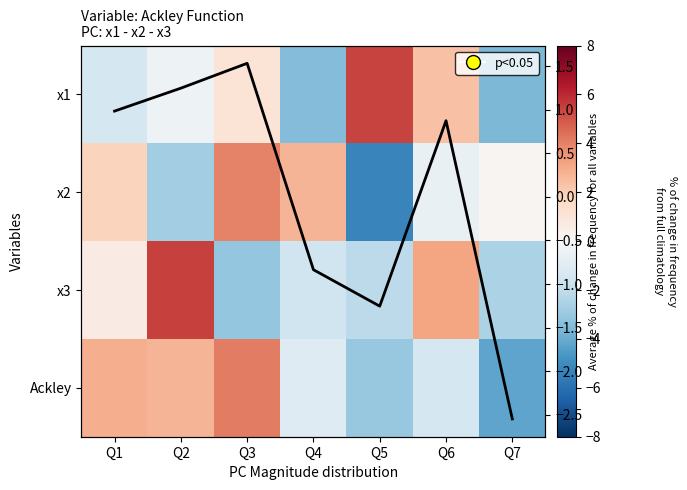

At which label does Average reach its peak?

Q3